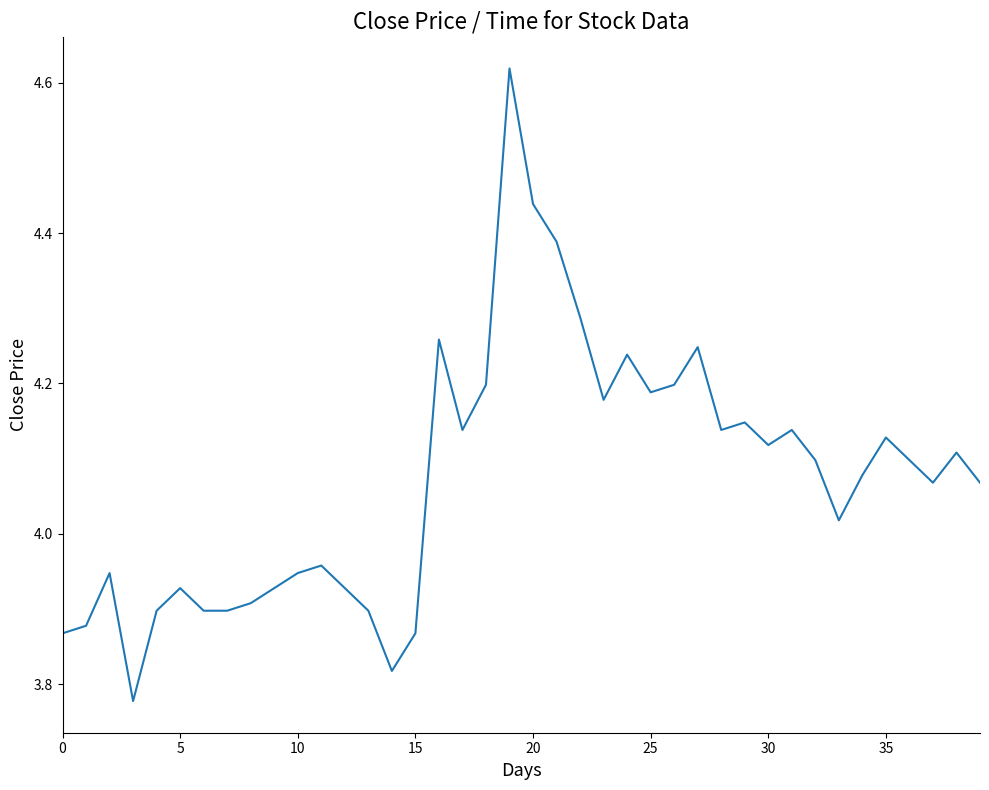

What is the difference between the maximum and minimum values?

0.8